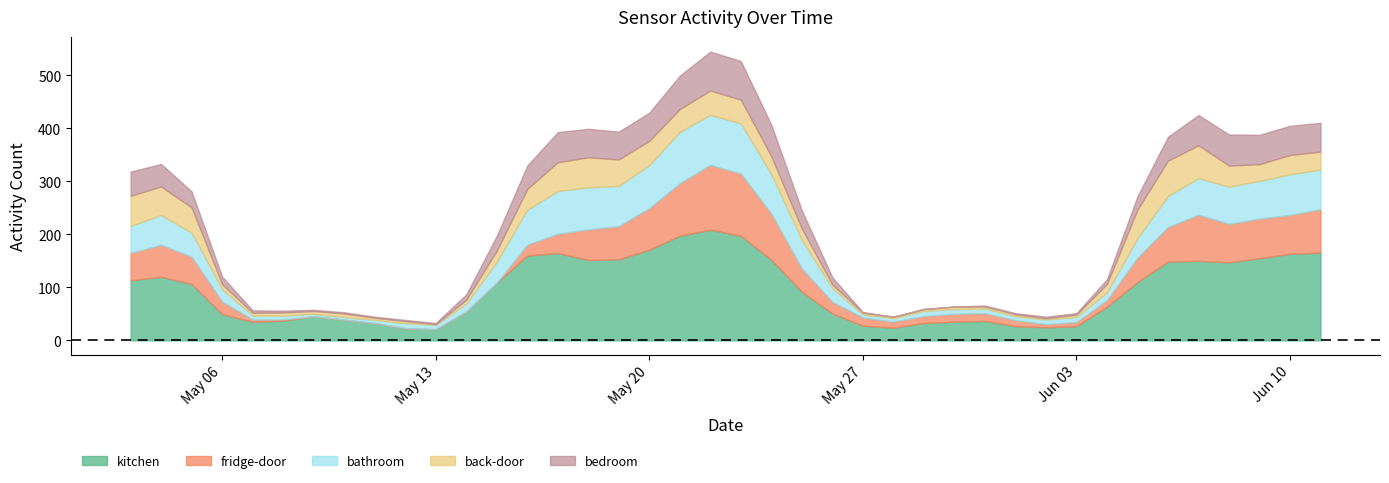

How many lines are shown in the chart?

5